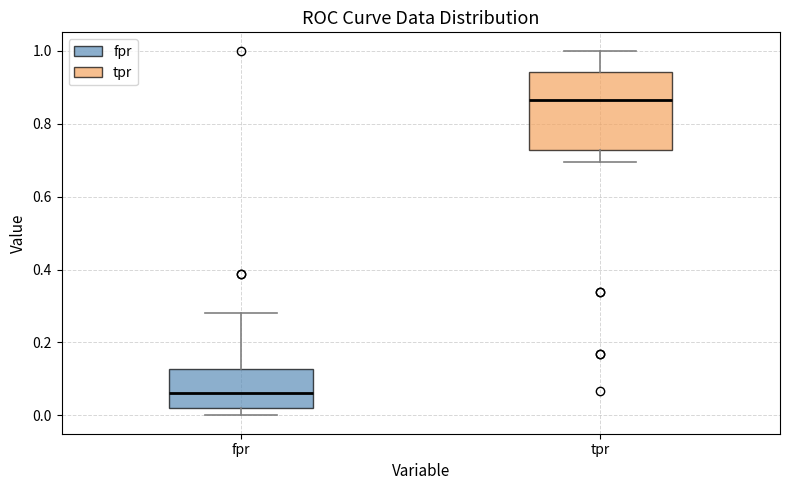

Reading left to right, read every box against the y-axis: the position of its median line, the range the box covers, and the ends of its whiskers. The values are not printed on the chart, so give them approximately, as read against the axis.

fpr: median 0.06, box 0.02 to 0.12, whiskers 0.00 to 0.28
tpr: median 0.86, box 0.72 to 0.94, whiskers 0.70 to 1.00